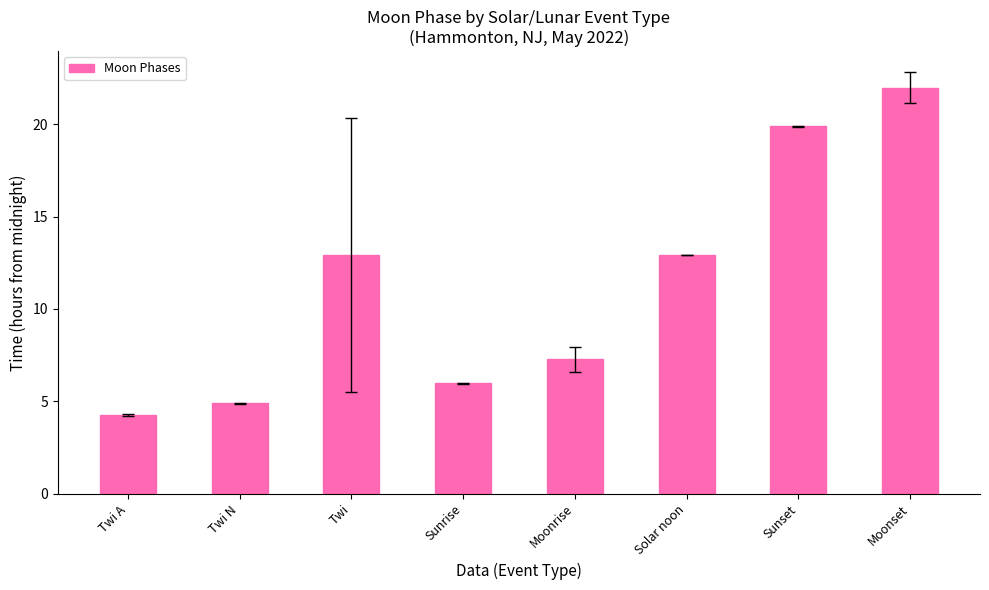

What is the sum of all values?

90.1